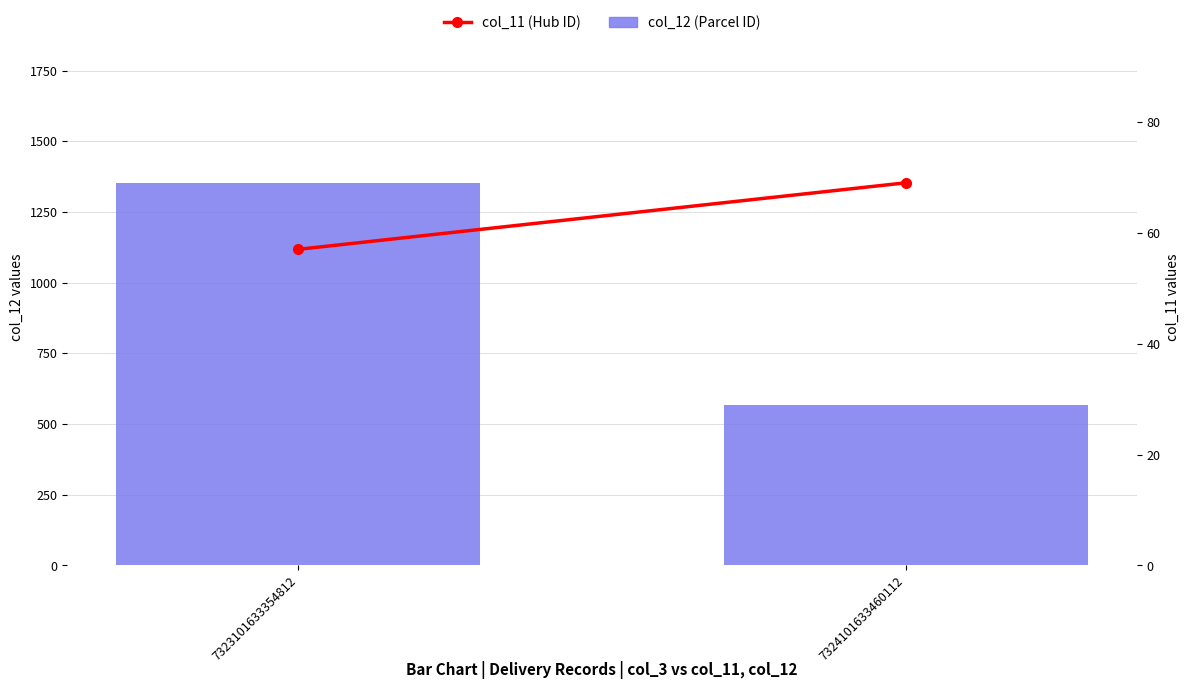

At which category is the sum across all series the highest?

7323101633354812